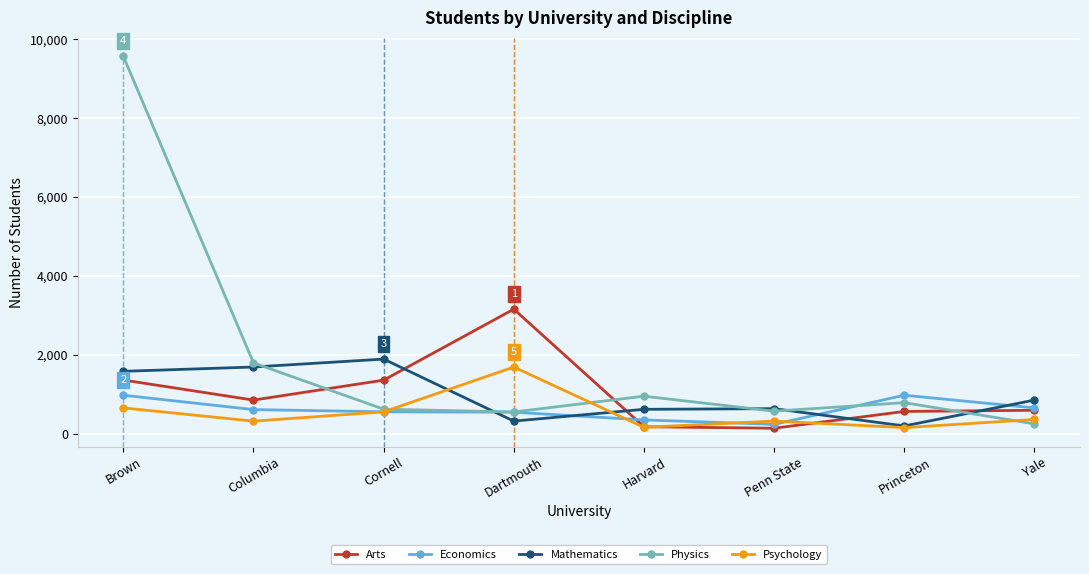

Between Brown and Dartmouth, which series saw the biggest shift?

Physics